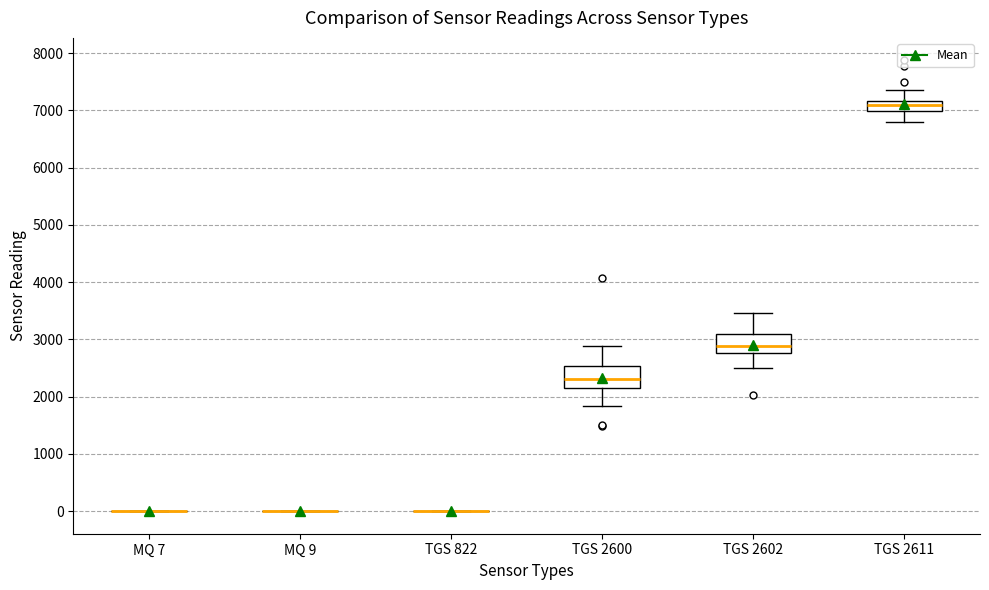

Where is the upper edge of the box for TGS 2611 on the y-axis? The values are not printed on the chart, so give them approximately, as read against the axis.

7200